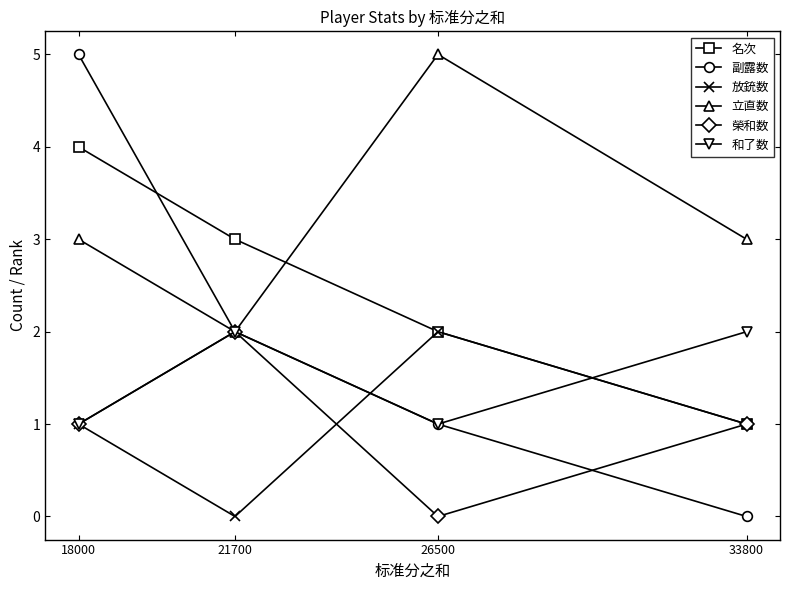

Is the value of 放銃数 at 33800 greater than the value of 立直数 at 33800?

No